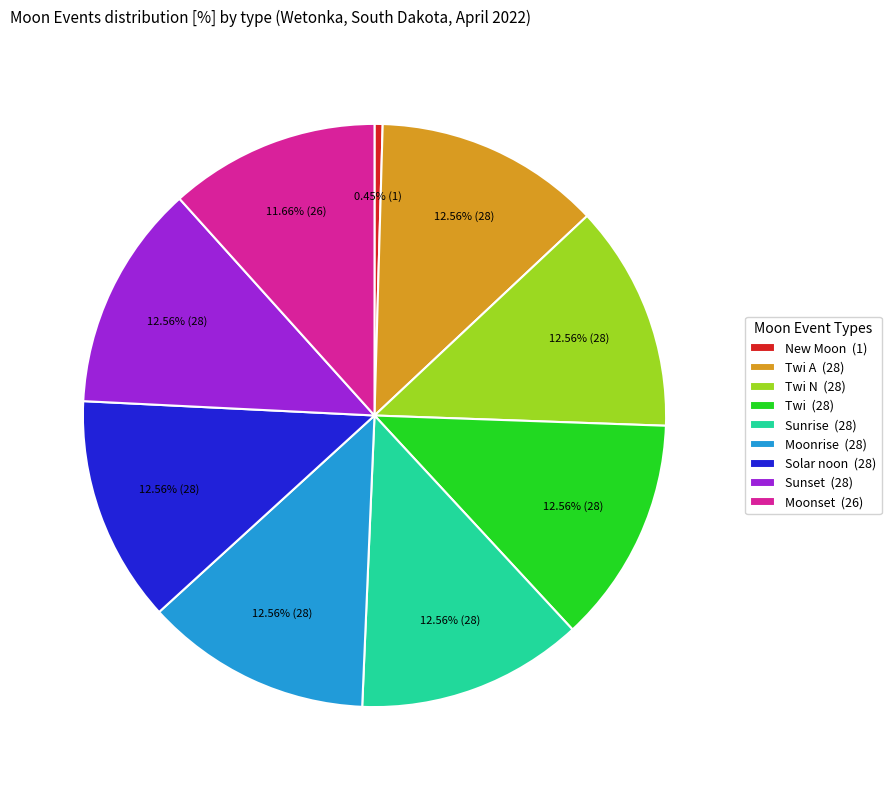

Which category has the smallest portion of the pie?

New Moon (1)